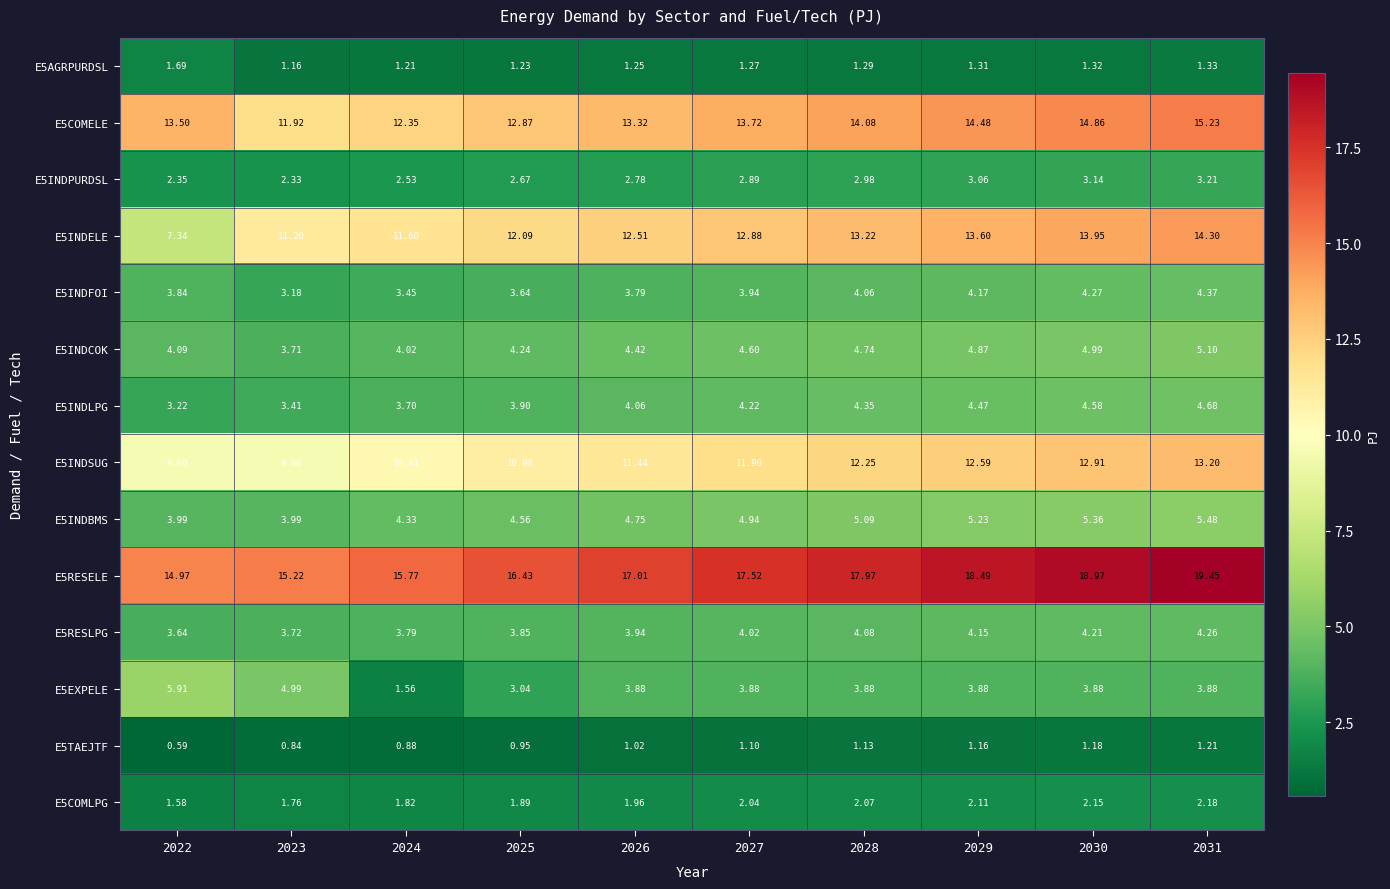

Is the value of E5INDBMS at 2031 greater than the value of E5INDCOK at 2030?

Yes